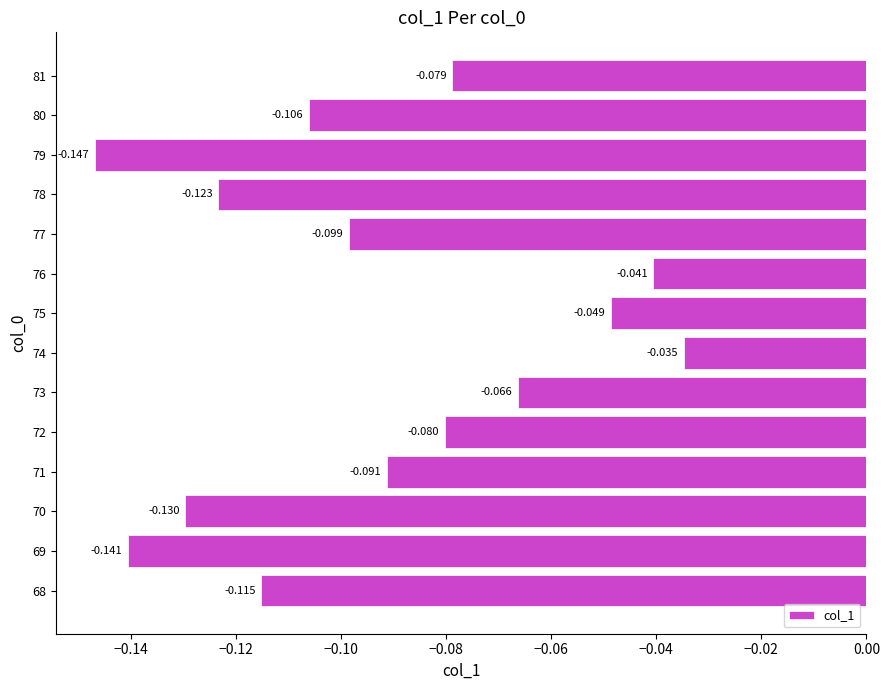

List the labels in order of value, smallest first.

79, 69, 70, 78, 68, 80, 77, 71, 72, 81, 73, 75, 76, 74